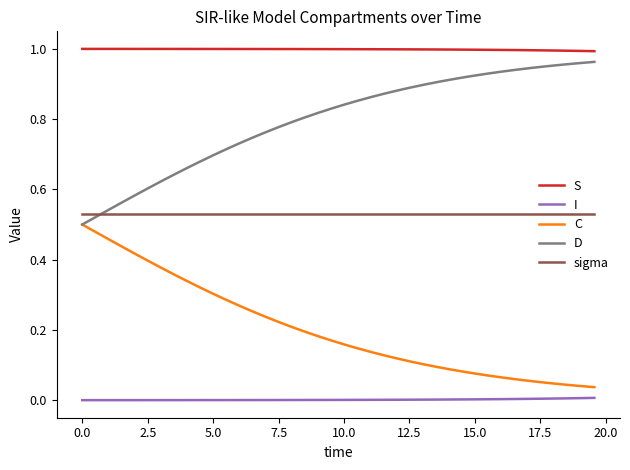

Is this an area chart (filled region under the line)?

No